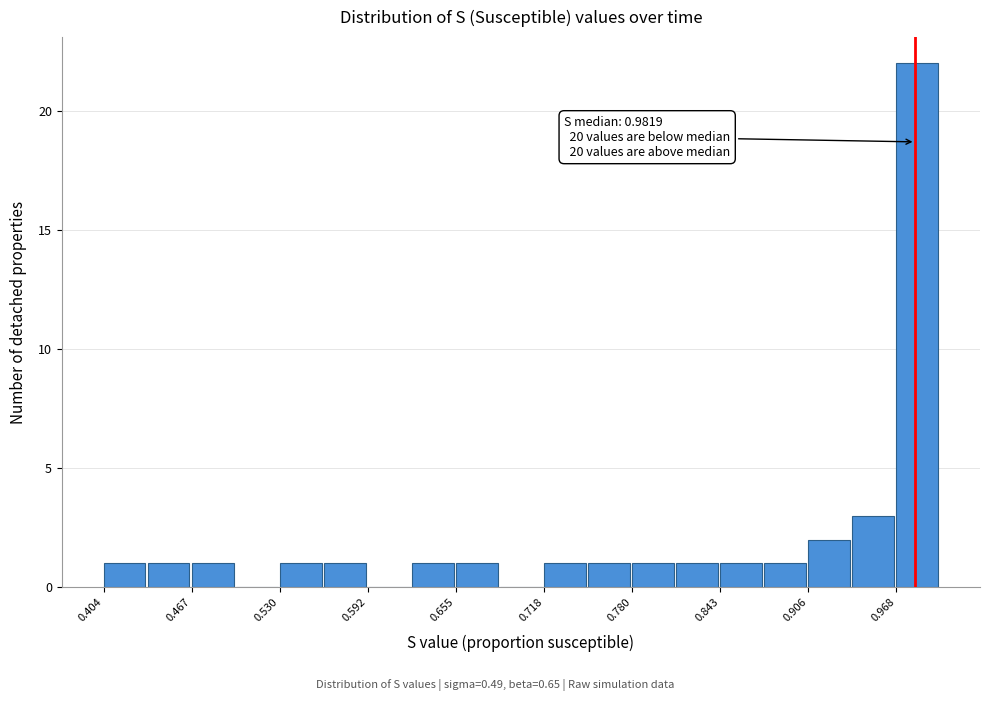

Around what value on the x-axis is the tallest bar? Give the approximate position of its centre, as read against the axis.

0.98